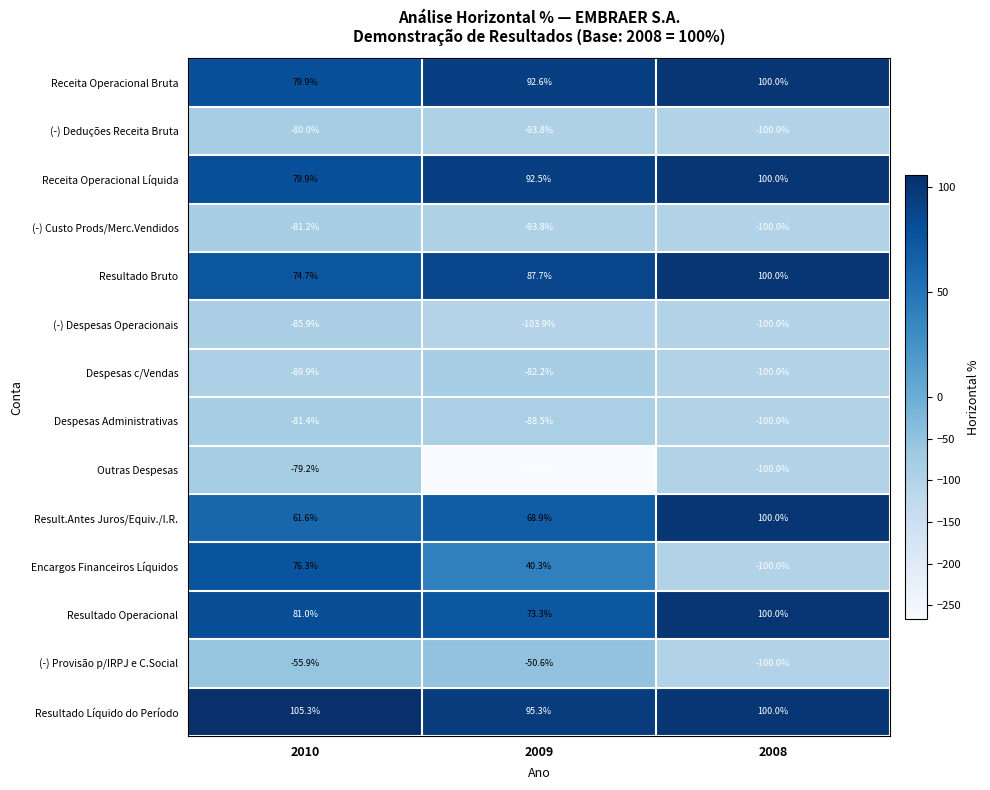

Between 2010 and 2008, which series saw the biggest shift?

Encargos Financeiros Líquidos